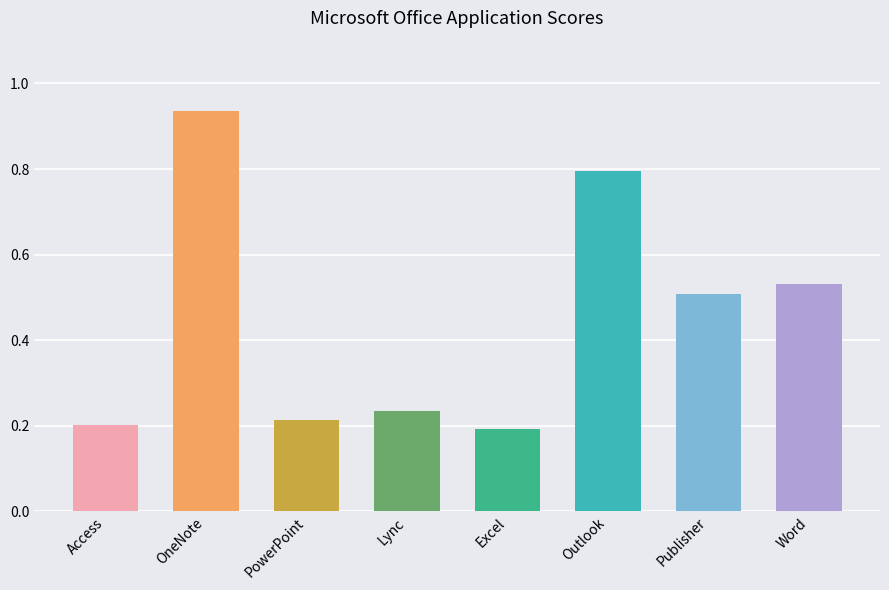

What is the label of the 7th bar from the left?

Publisher